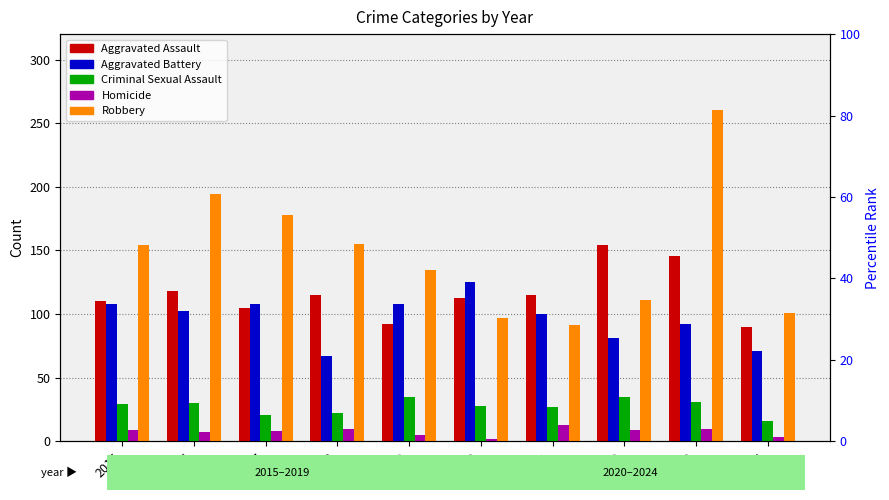

At which label does Aggravated Battery reach its peak?

2020